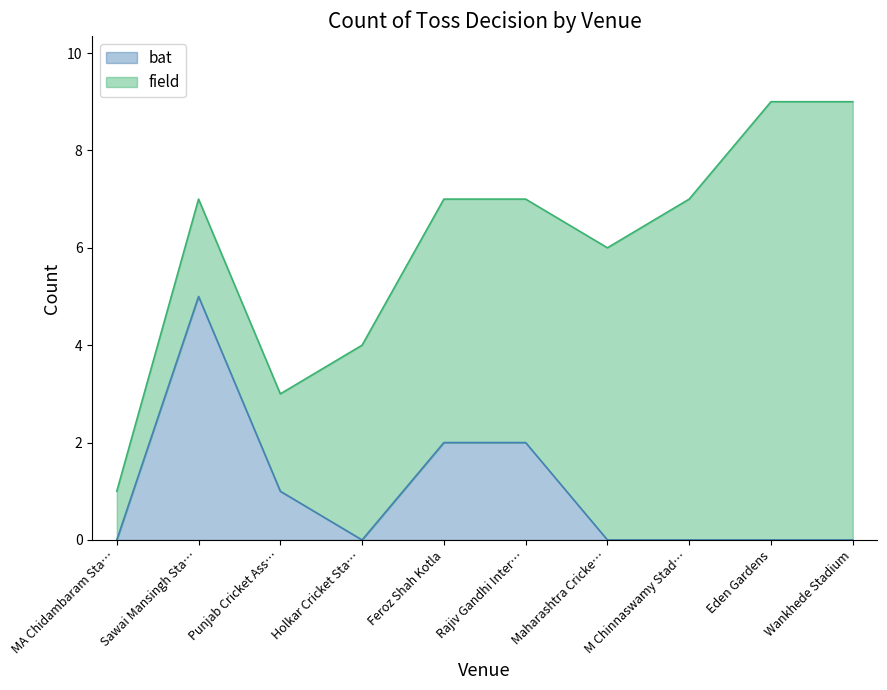

What is the average value?

1